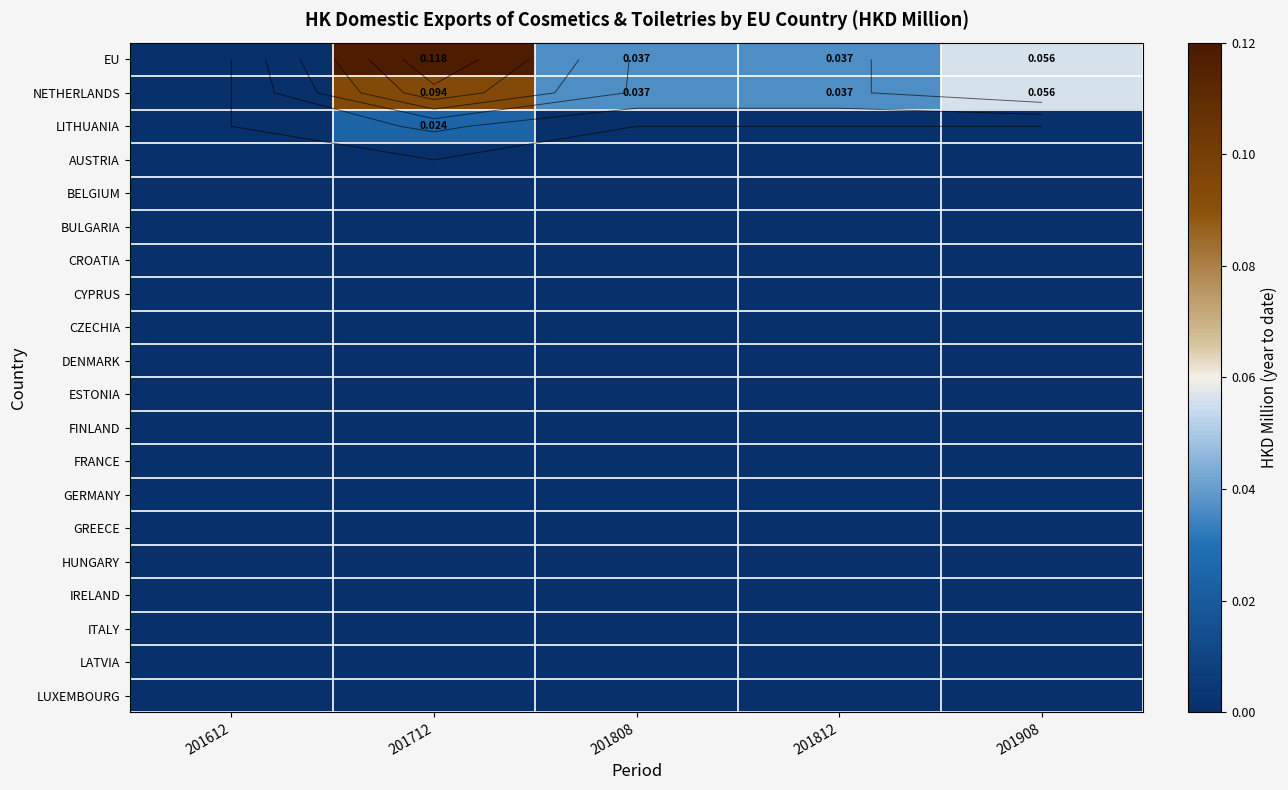

Rank the categories by FRANCE value from lowest to highest.

201612, 201712, 201808, 201812, 201908